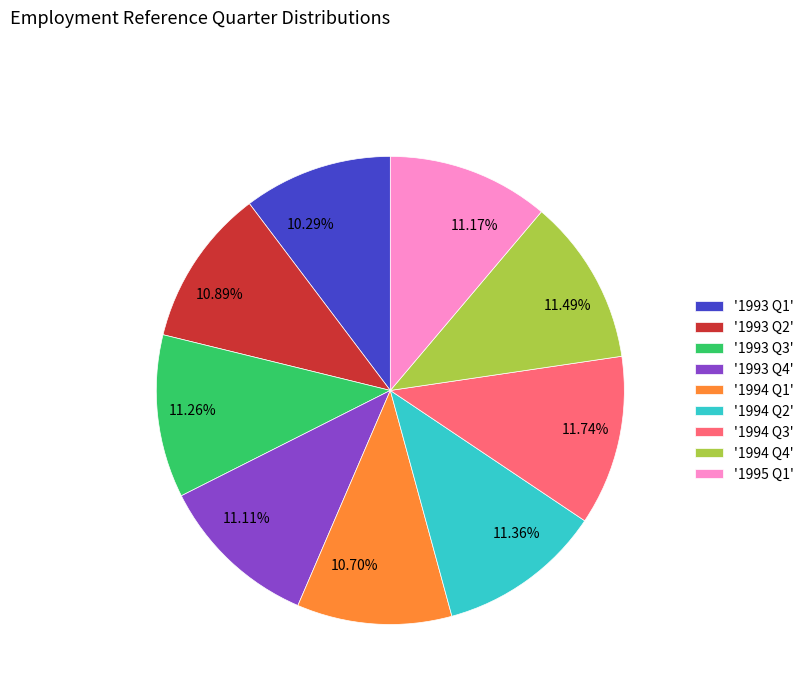

Does any single category account for the majority?

No